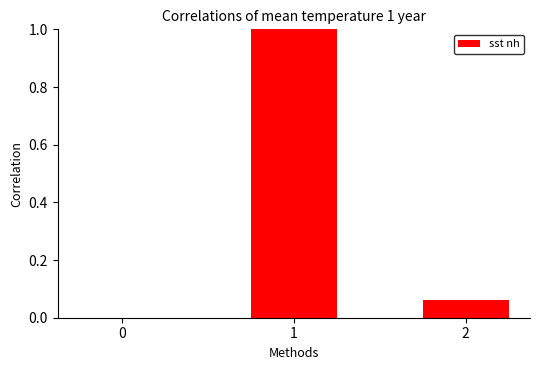

What is the greatest value displayed?

1.0